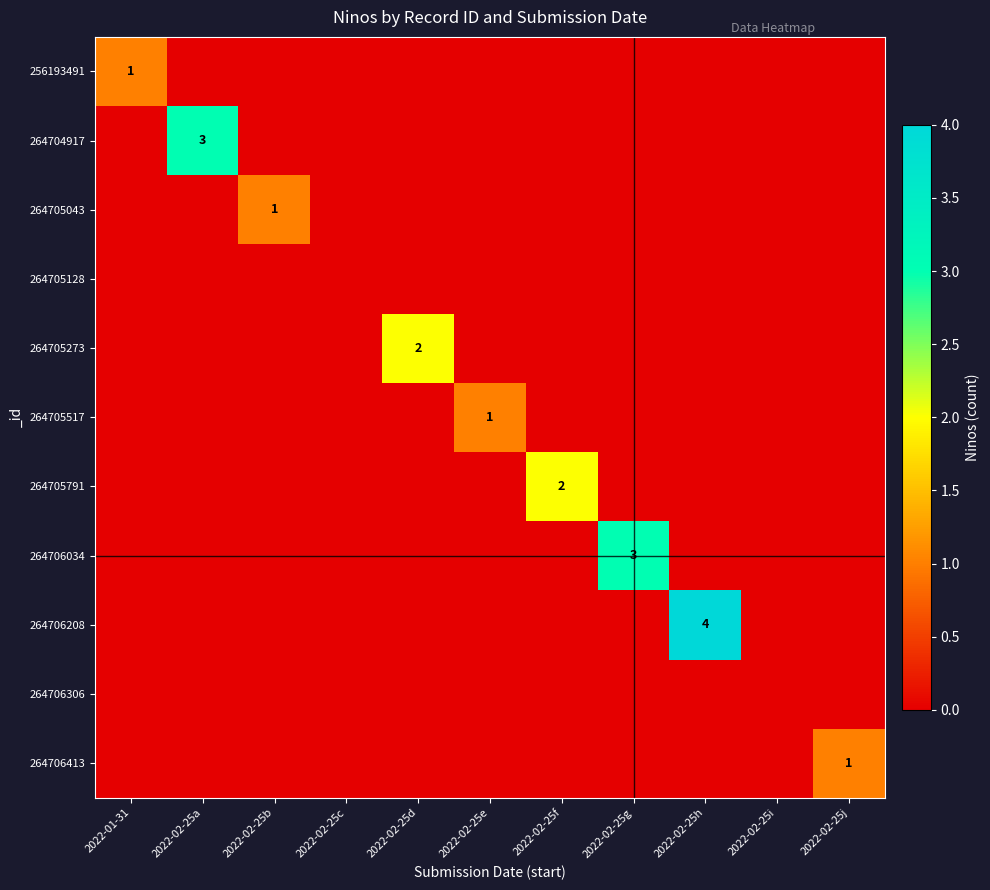

List the series in order of their peak value, lowest first.

264705128, 264706306, 256193491, 264705043, 264705517, 264706413, 264705273, 264705791, 264704917, 264706034, 264706208